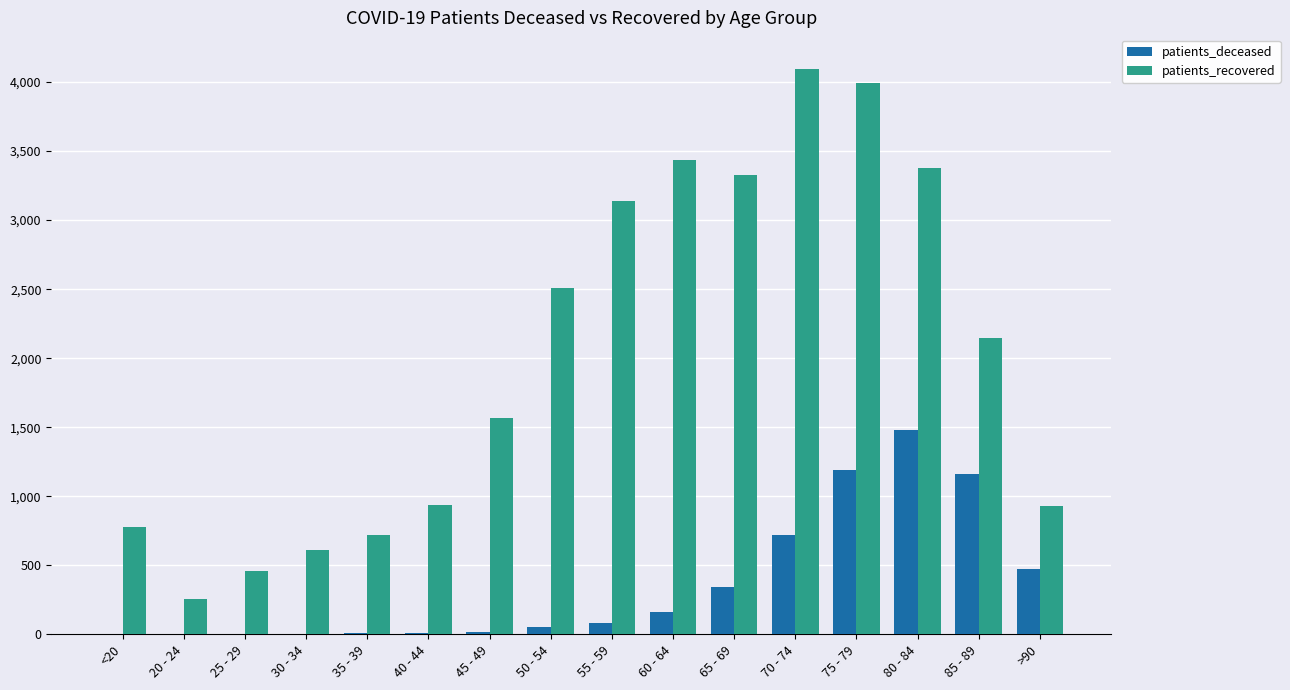

How many data points does each series have?

16